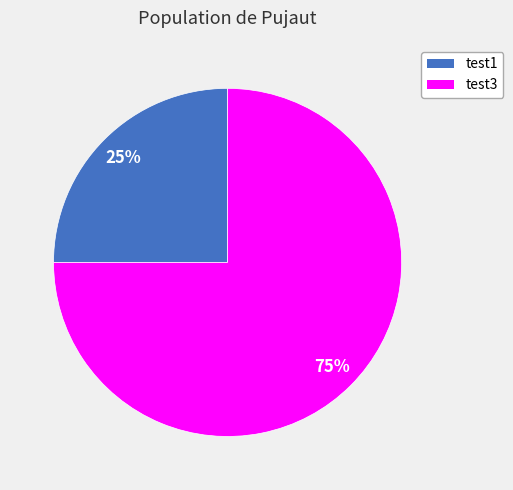

Which category has the biggest portion of the pie?

test3